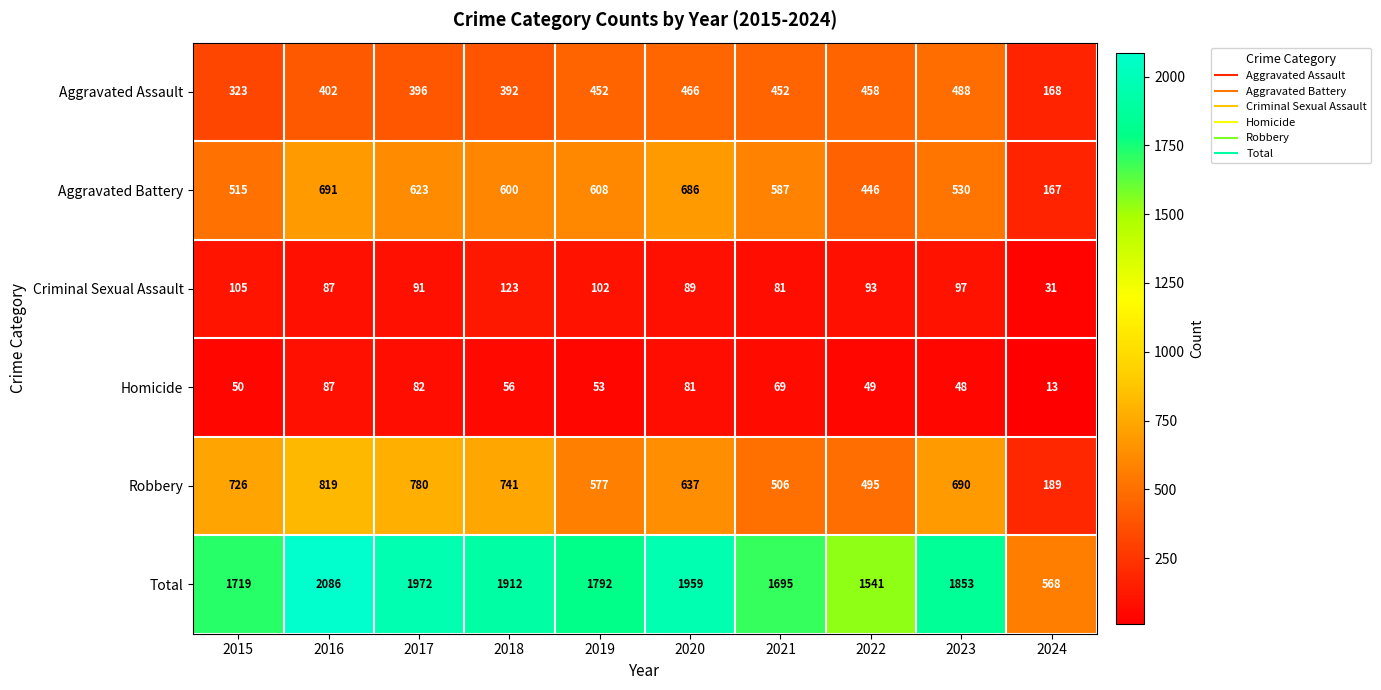

At 2021, list the series in order from largest to smallest.

Total, Aggravated Battery, Robbery, Aggravated Assault, Criminal Sexual Assault, Homicide